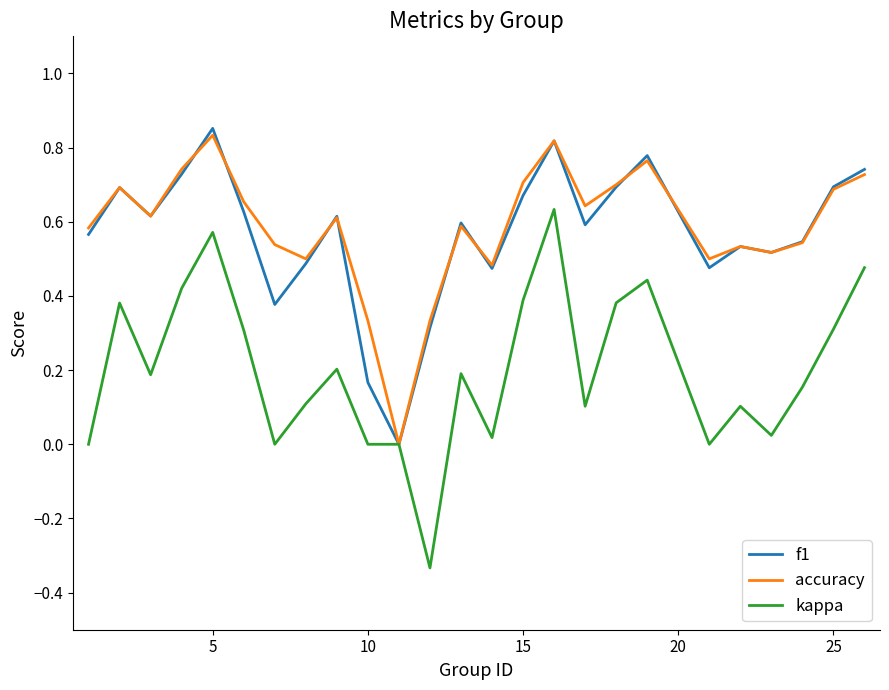

Which series has the largest range (max minus min)?

kappa